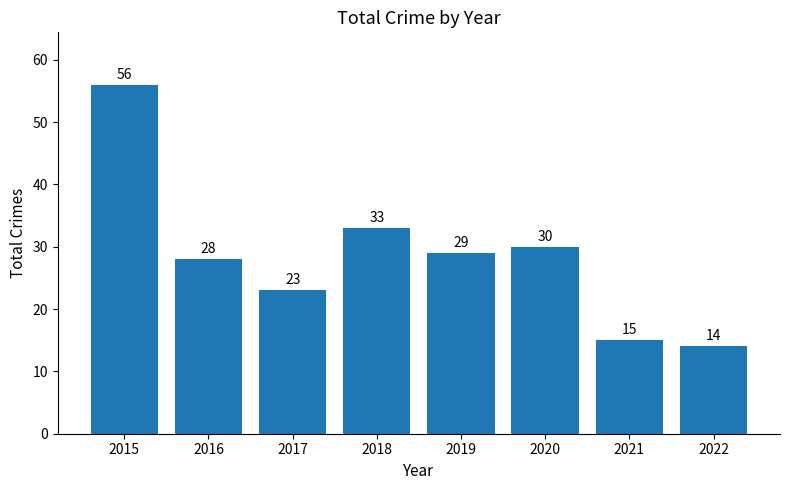

Between 2015 and 2019, which is larger?

2015